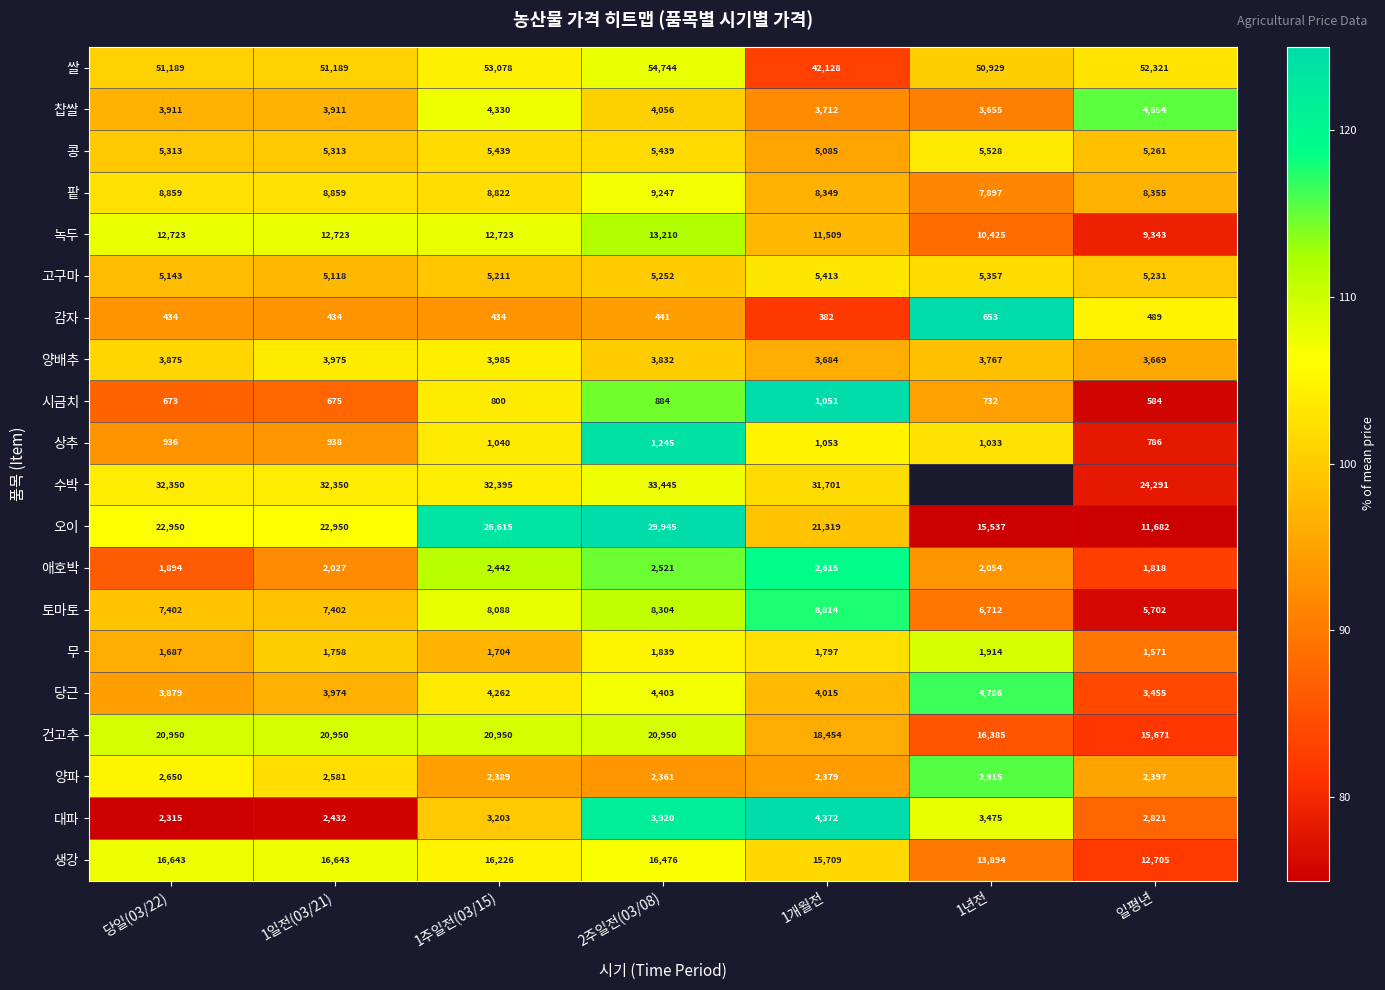

Which category has the lowest value in the 애호박 series?

일평년